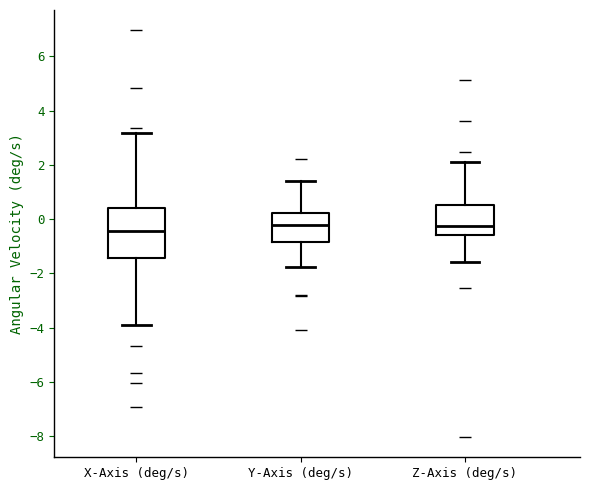

Reading left to right, transcribe this box plot: for each box, give where its median line is, the range the box spans, and where its two whiskers end, as read against the y-axis. The values are not printed on the chart, so give them approximately, as read against the axis.

X-Axis (deg/s): median -0.4, box -1.4 to 0.4, whiskers -3.8 to 3.2
Y-Axis (deg/s): median -0.2, box -0.8 to 0.2, whiskers -1.8 to 1.4
Z-Axis (deg/s): median -0.2, box -0.6 to 0.6, whiskers -1.6 to 2.0